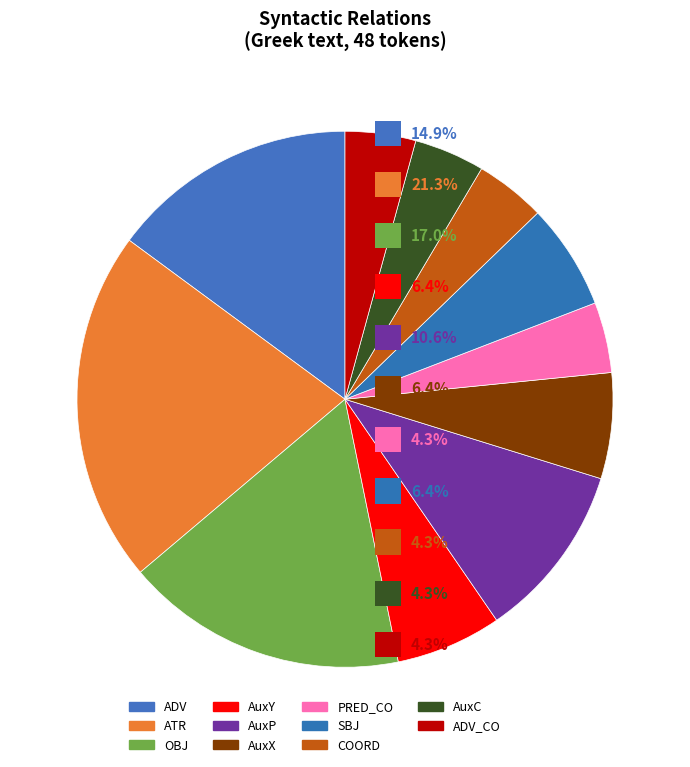

Which slice is the largest?

ATR